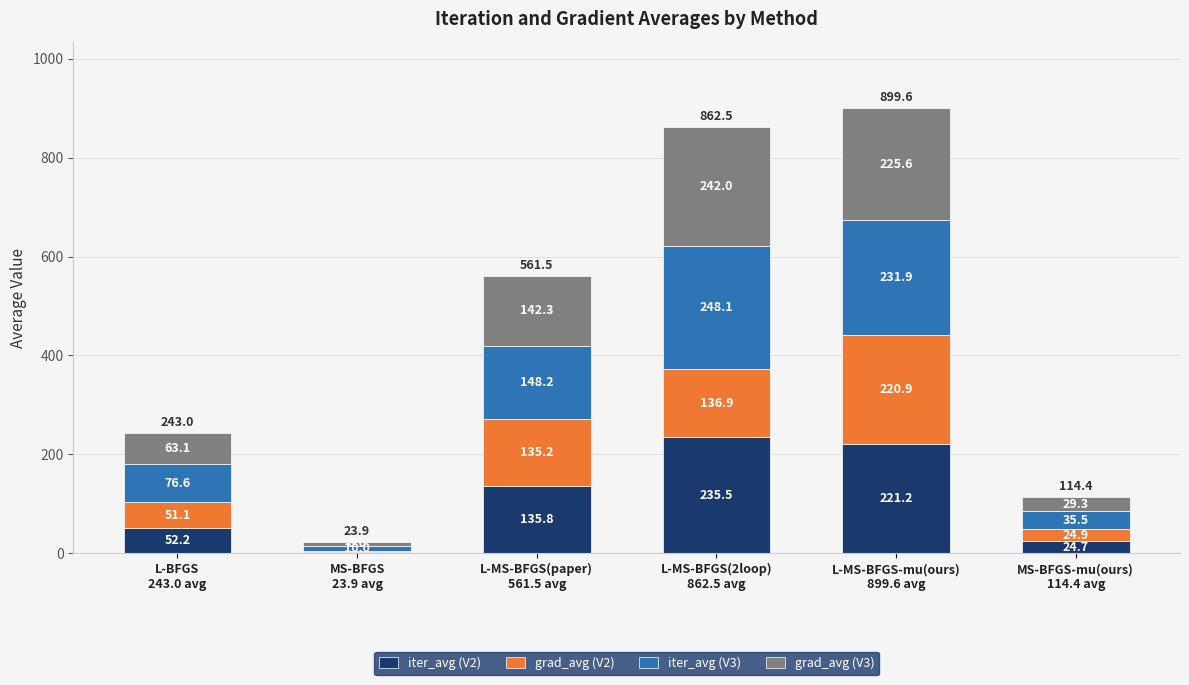

Are the bars horizontal?

No